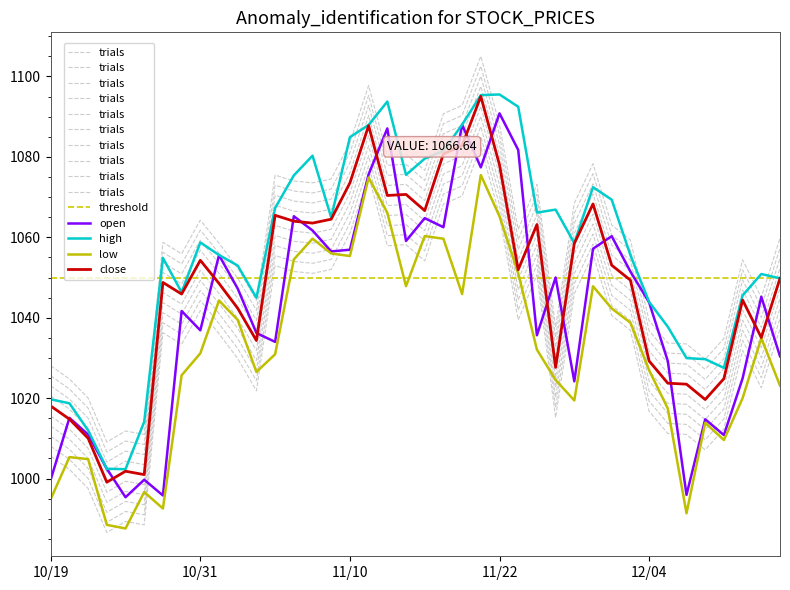

Which category has the highest value across all series?

23